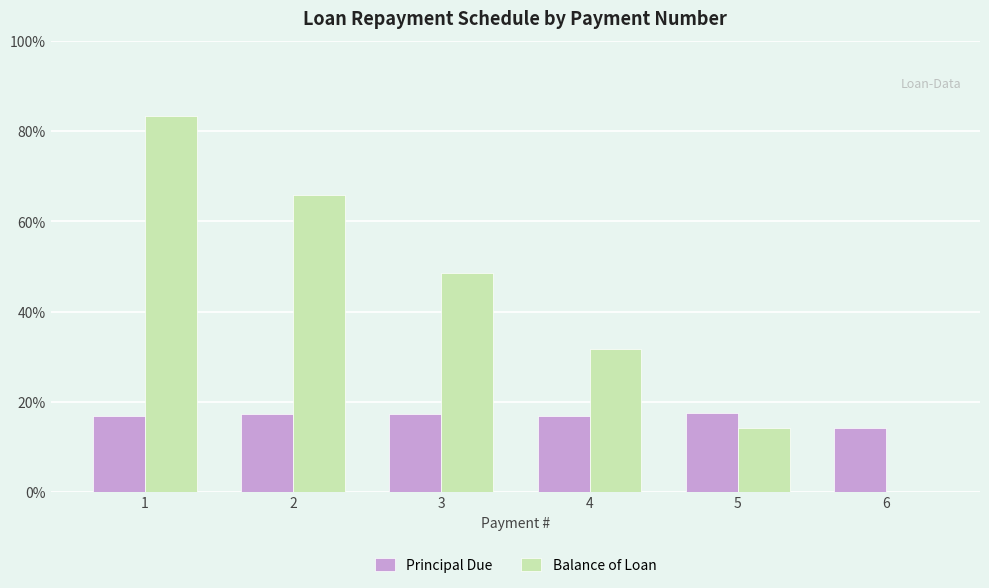

What are all the series names shown in the legend?

Principal Due, Balance of Loan